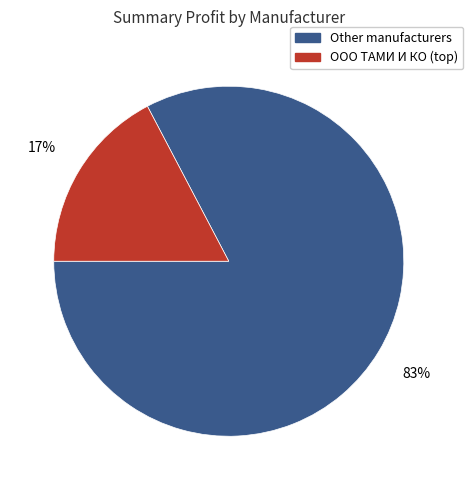

Is there any slice that represents more than half of the pie?

Yes